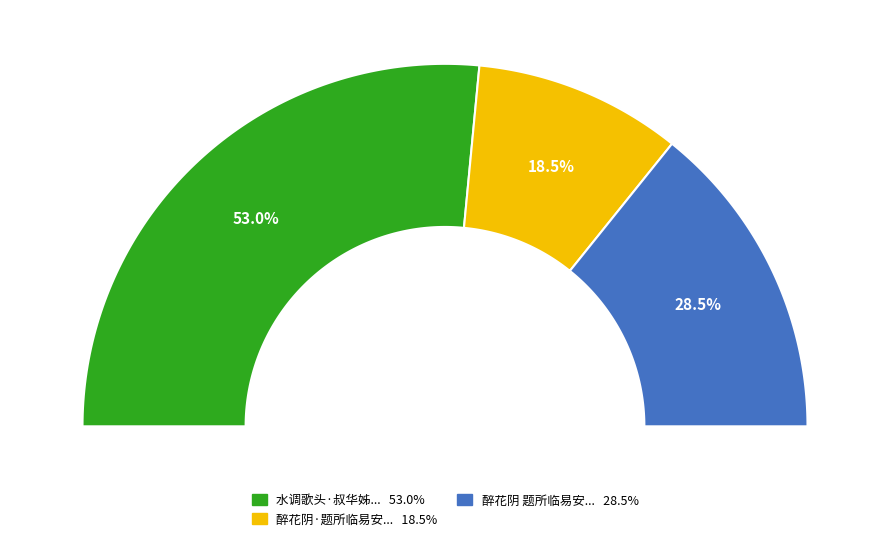

How many segments does this pie chart have?

3